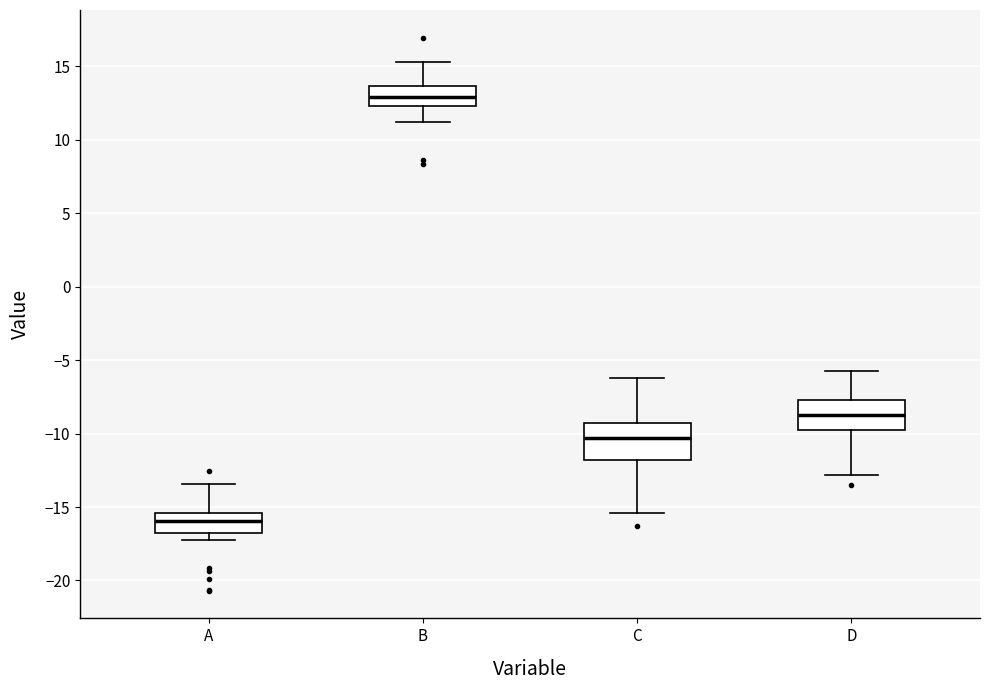

Where does the median line of the box for D sit on the y-axis? The values are not printed on the chart, so give them approximately, as read against the axis.

-8.5